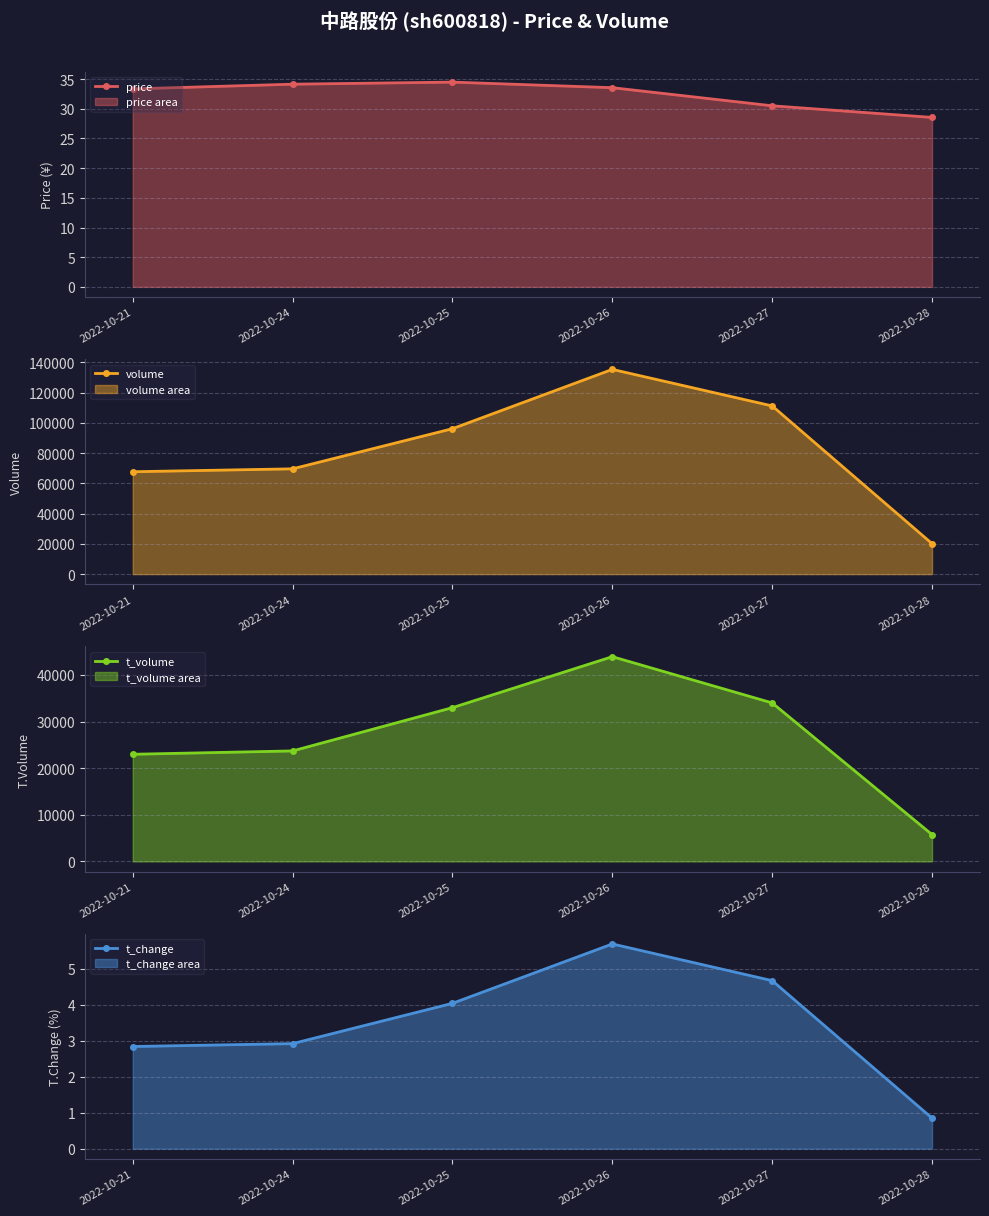

How many values in the t_change series exceed 4?

3